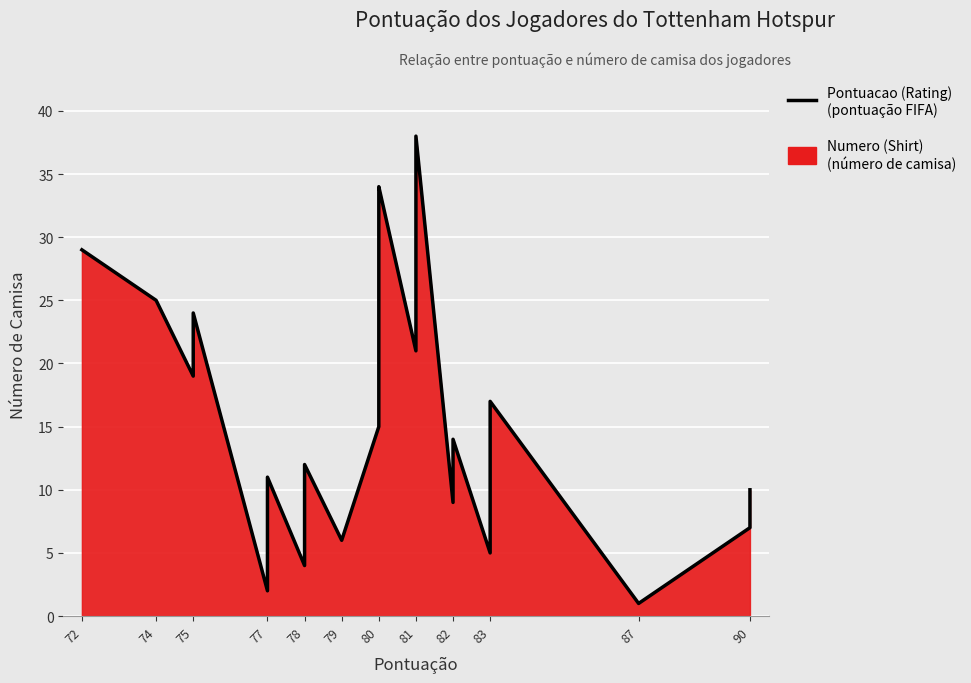

Which has a higher value, 81 or 77?

81